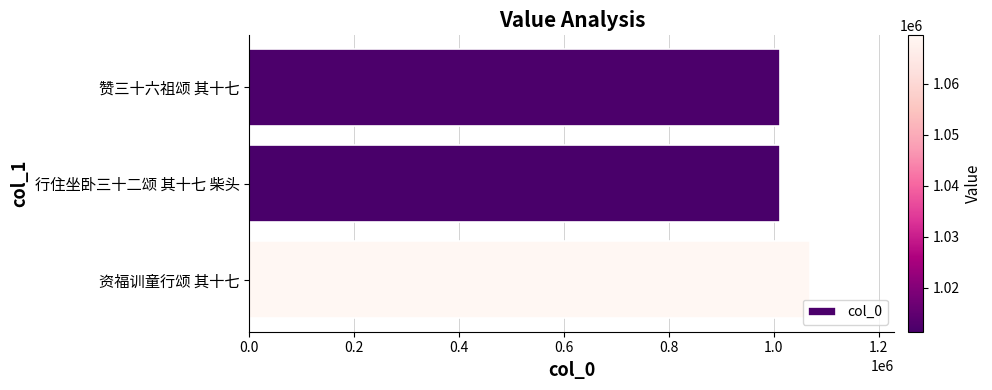

Are the bars horizontal?

Yes